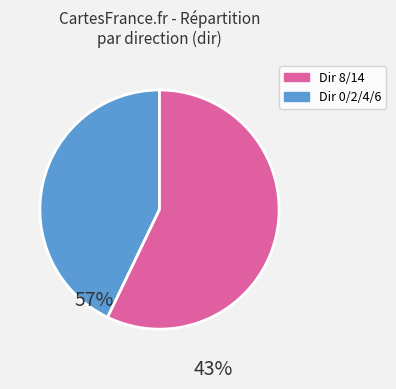

Is there a majority slice in this chart?

Yes